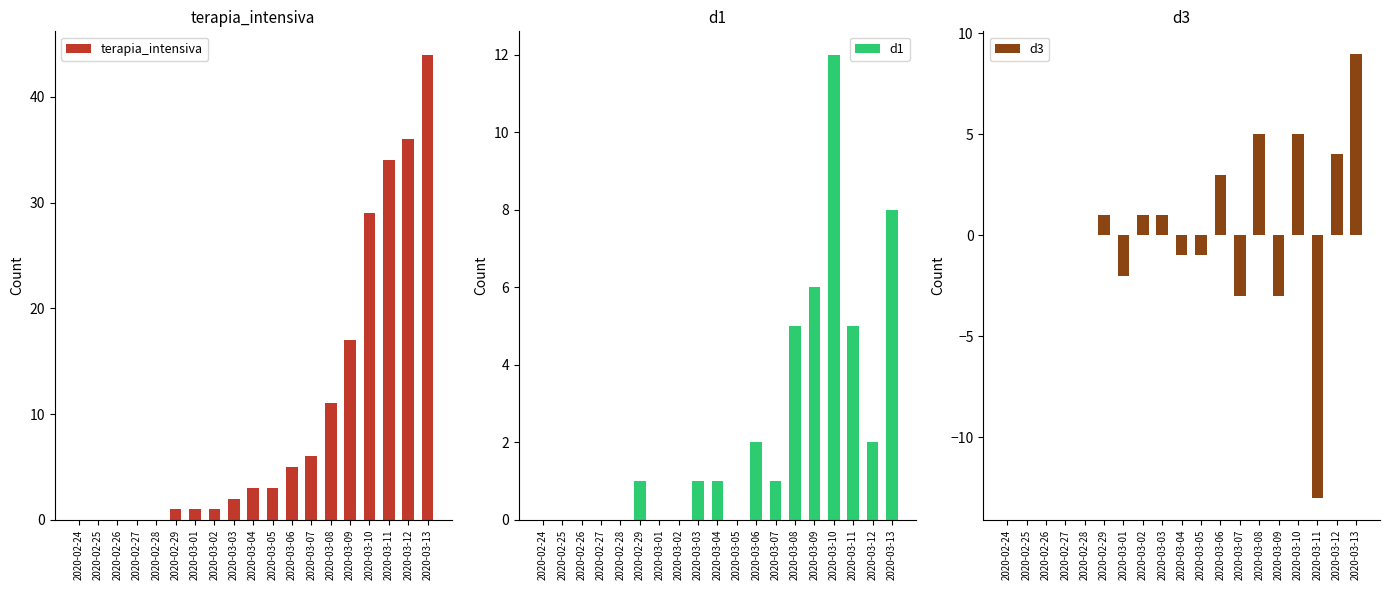

What is the greatest value displayed?

44